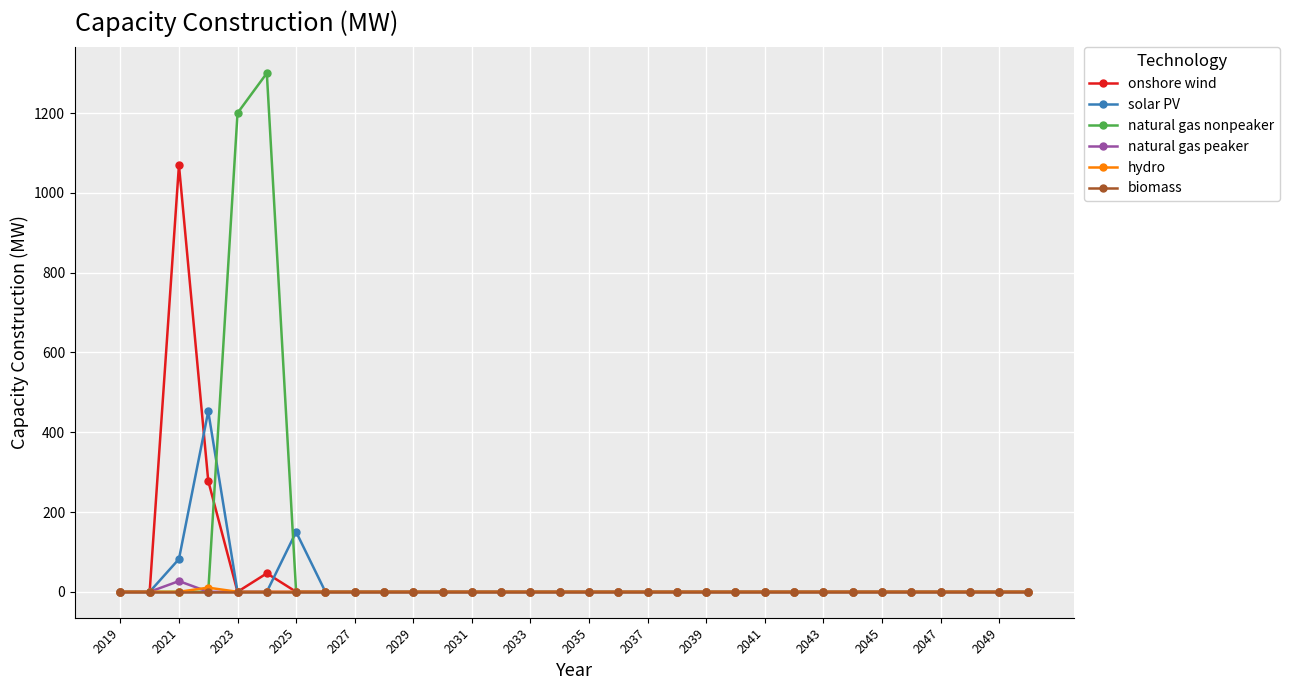

What is the highest value of the natural gas nonpeaker series?

1300.0